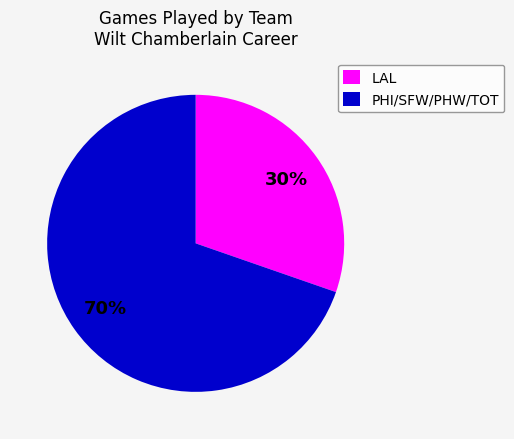

To the nearest percent, what is the average slice percentage?

50%